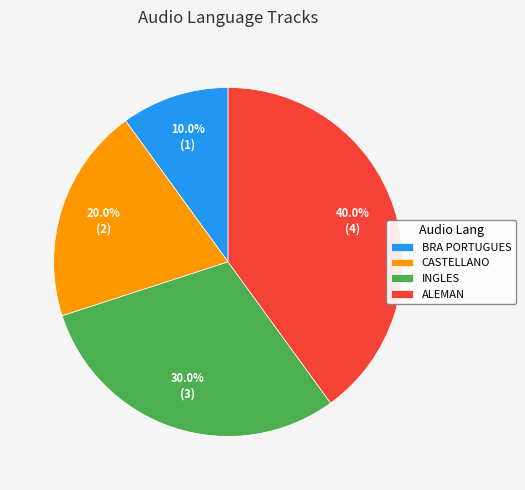

Rank the categories by value from lowest to highest.

BRA PORTUGUES, CASTELLANO, INGLES, ALEMAN